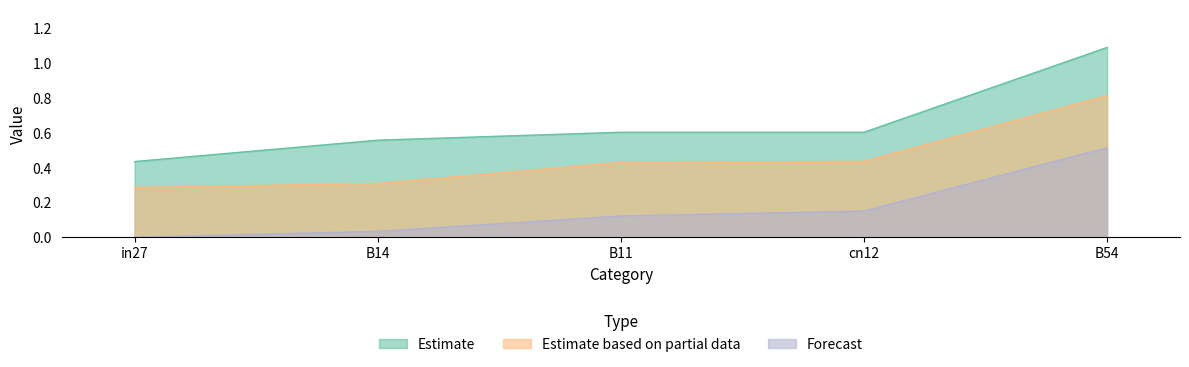

What is the greatest value displayed?

1.1